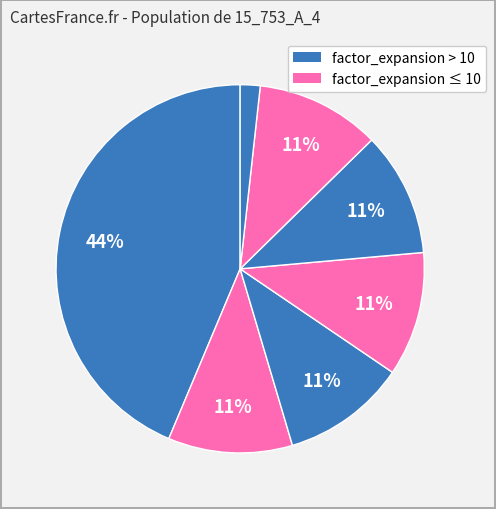

Count the number of slices in the pie.

7